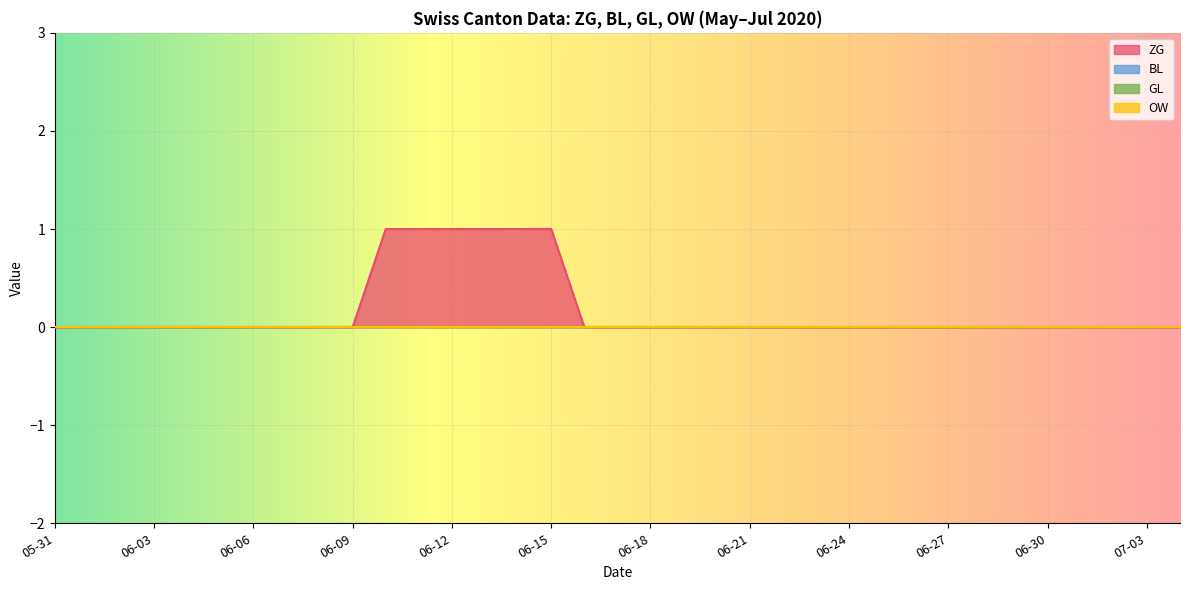

Between 2020-06-21 and 2020-06-10, which is larger?

2020-06-10